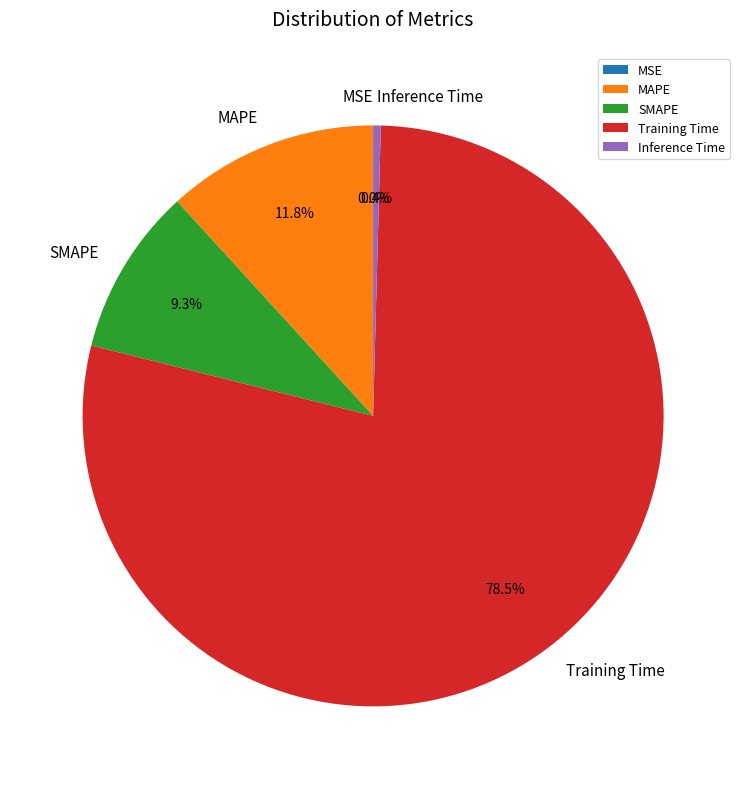

To the nearest percent, what portion does SMAPE represent?

9%